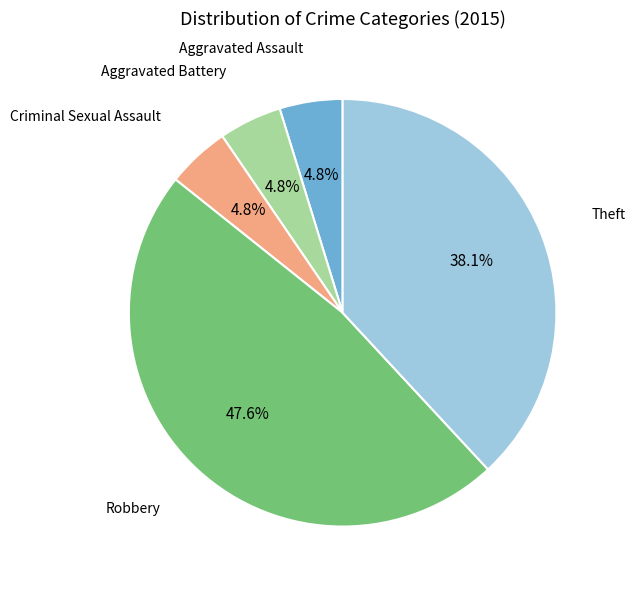

Is there a majority slice in this chart?

No